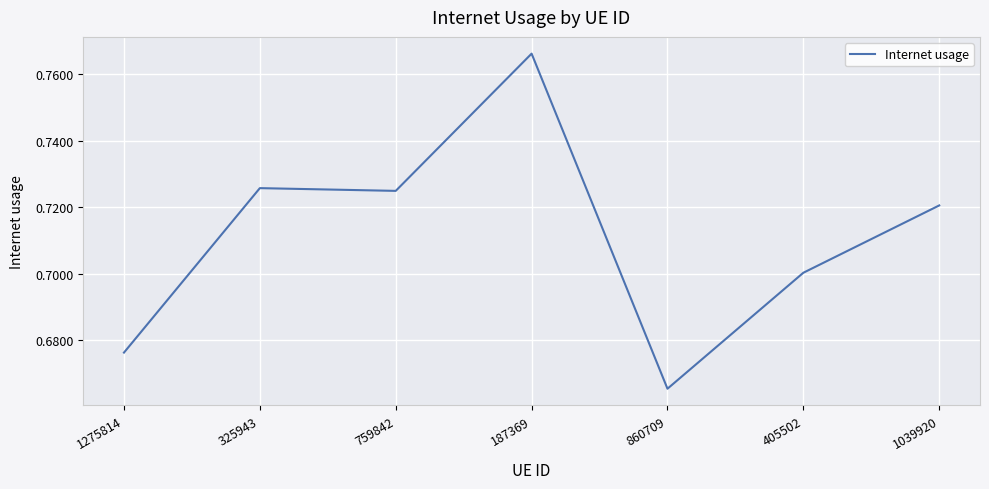

What is the difference between the maximum and minimum values?

0.1